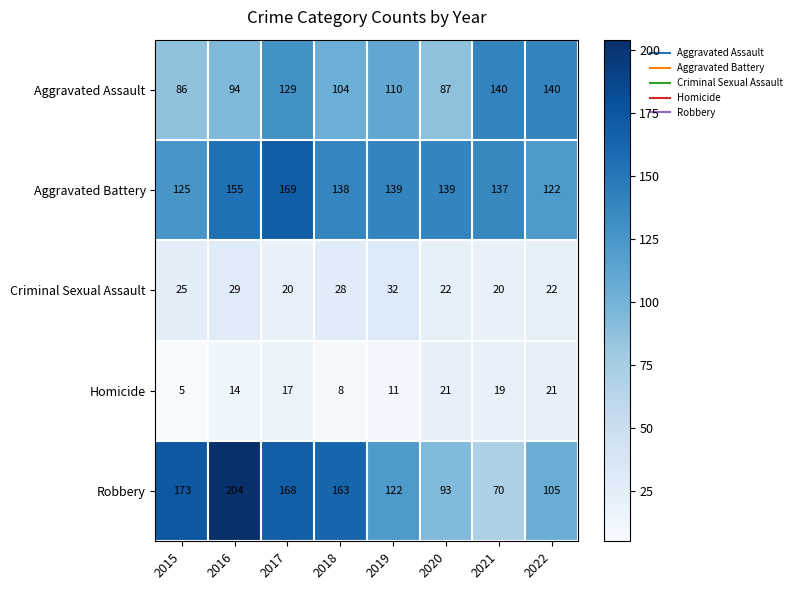

At which category is the sum across all series the highest?

2017